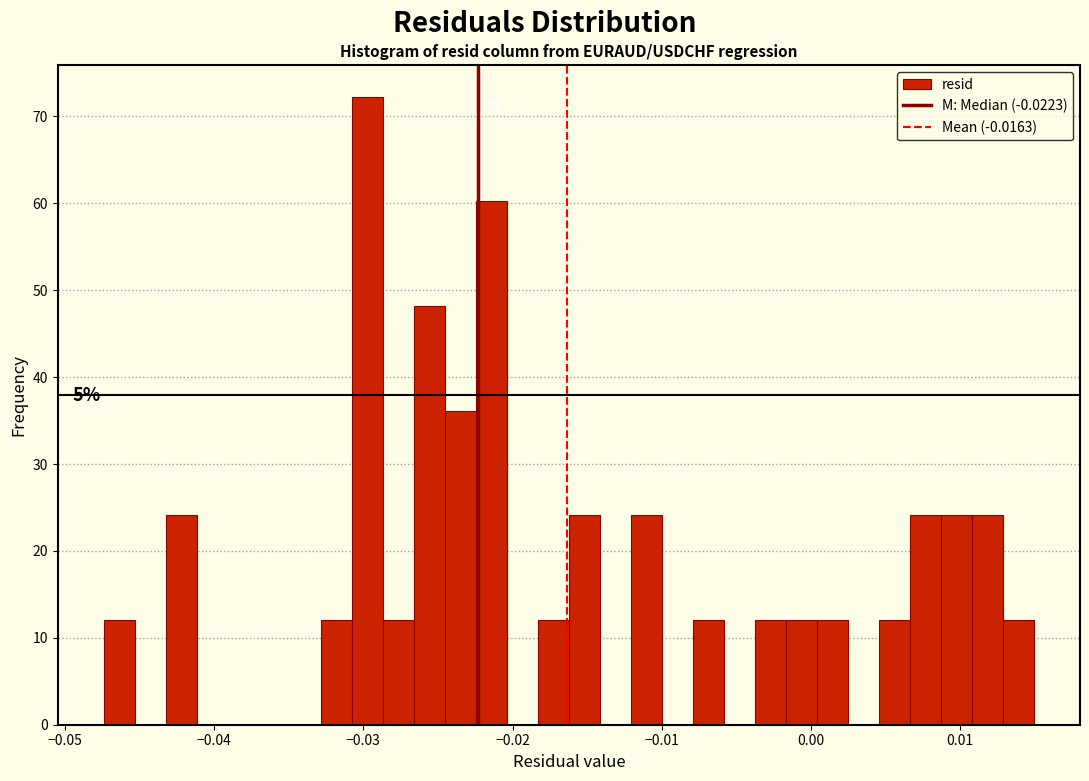

Around what value on the x-axis is the tallest bar? Give the approximate position of its centre, as read against the axis.

-0.030